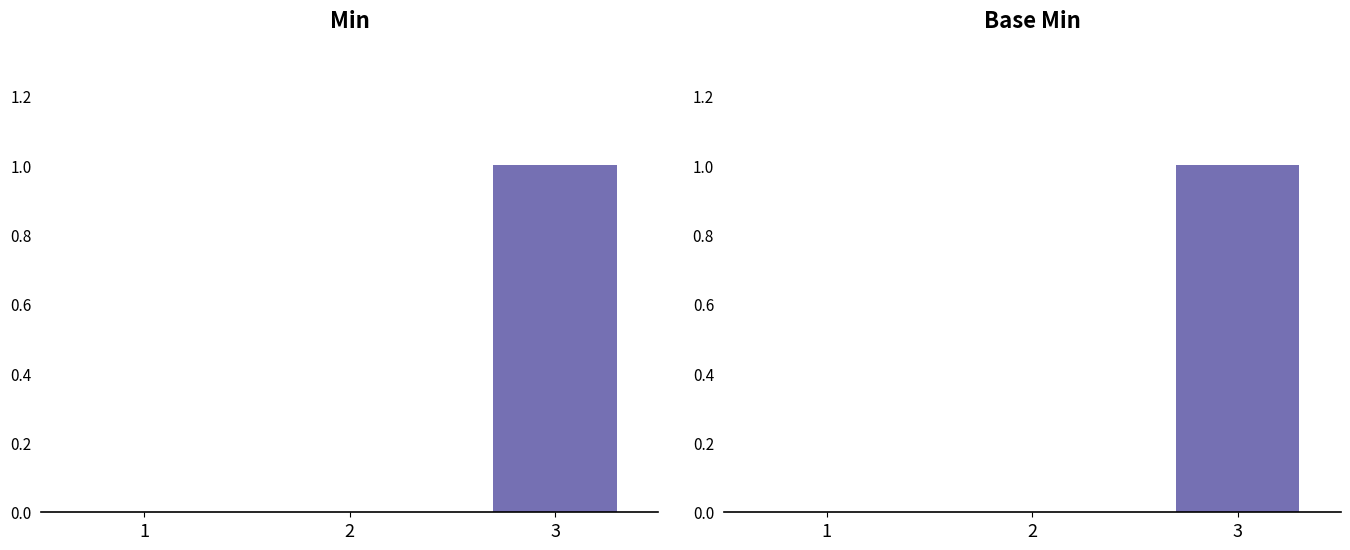

What is the difference between the maximum and minimum values in the Base Min series?

1